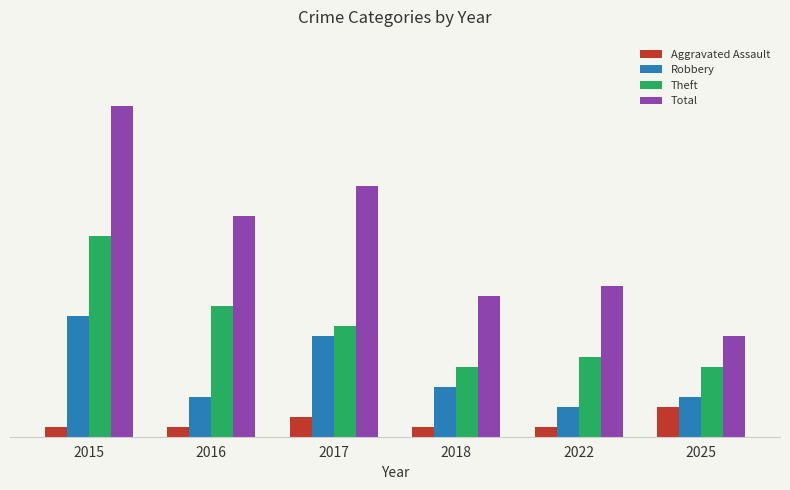

Are the bars horizontal?

No